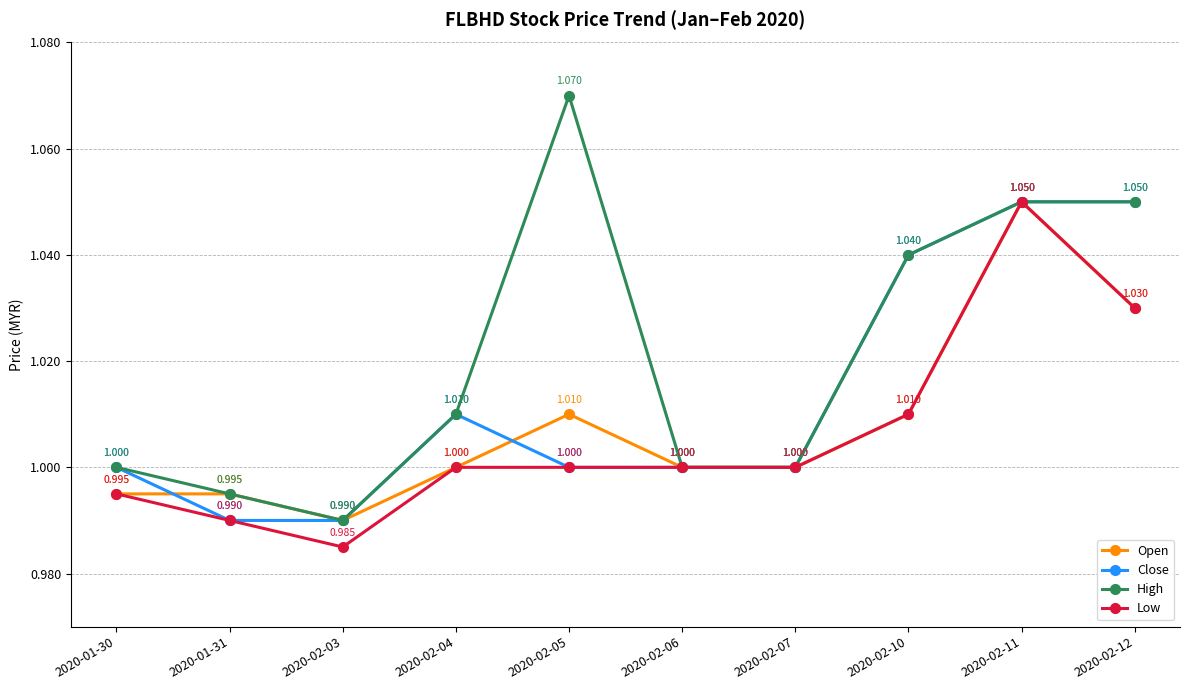

How many distinct data groups are displayed?

4